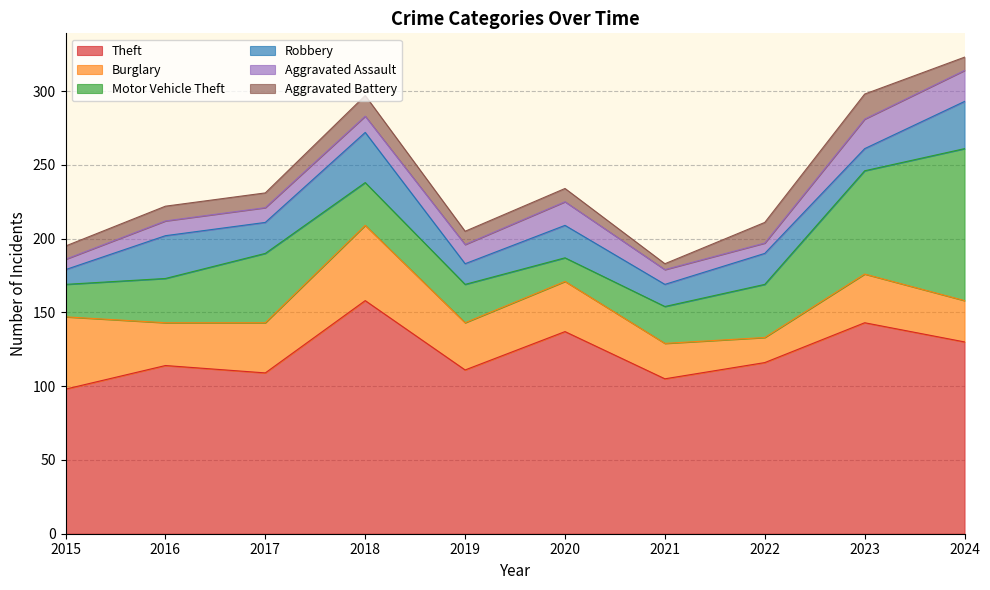

What is the total value across all series at 2015?

195